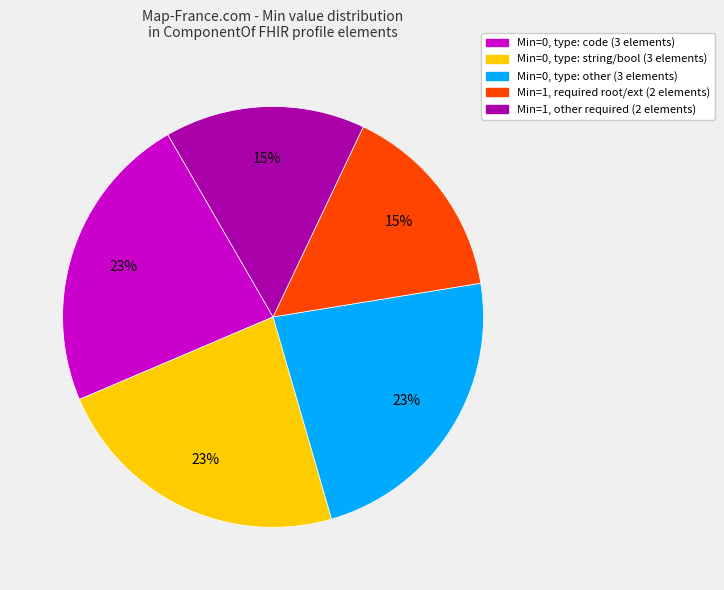

Is there any slice that represents more than half of the pie?

No